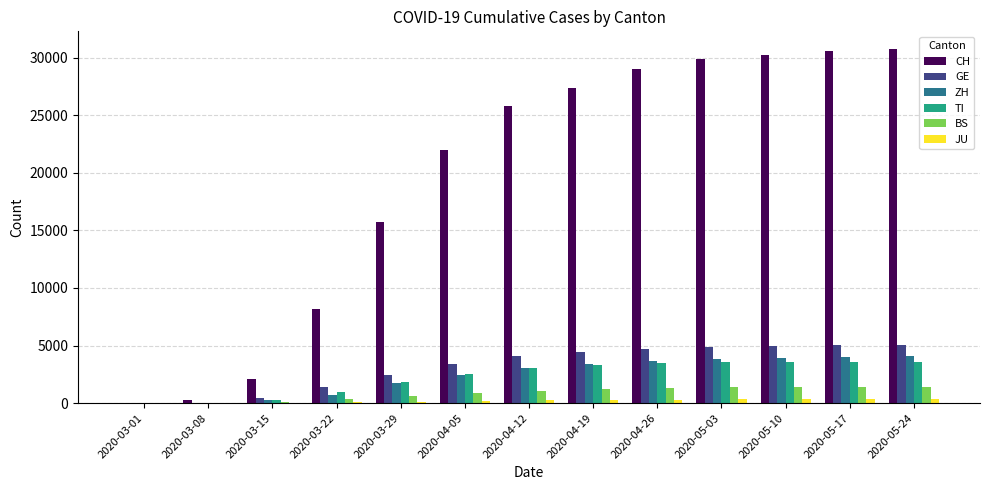

Are the bars horizontal?

No